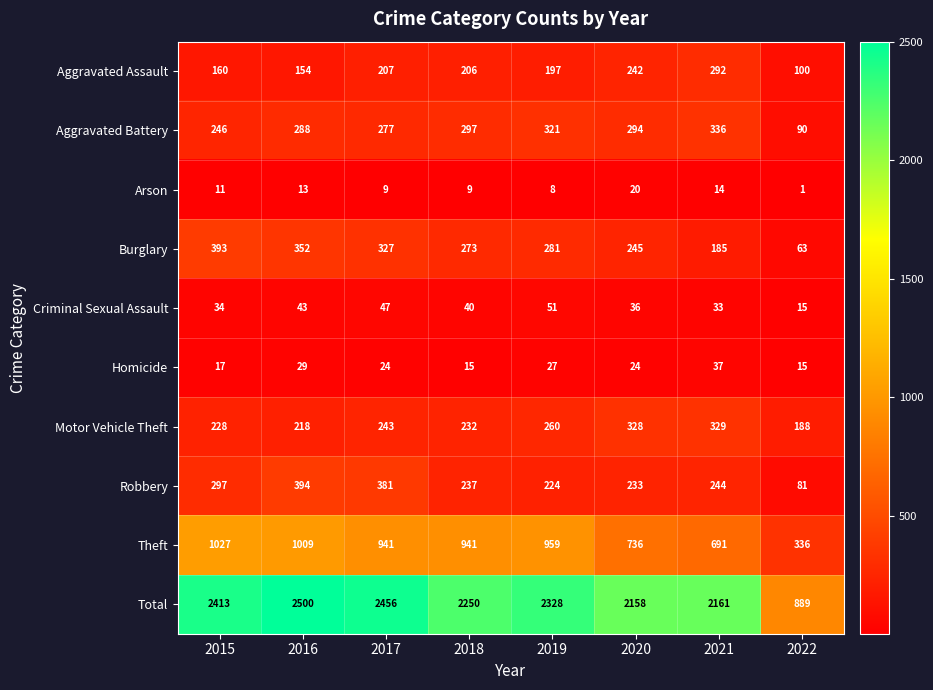

The Motor Vehicle Theft series shows 298 at 2022. True or false?

False